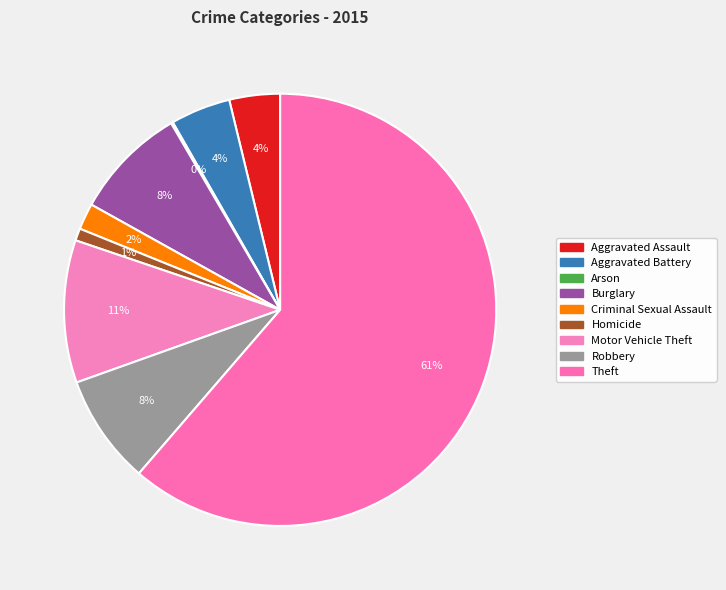

To the nearest percent, what portion does Theft represent?

61%